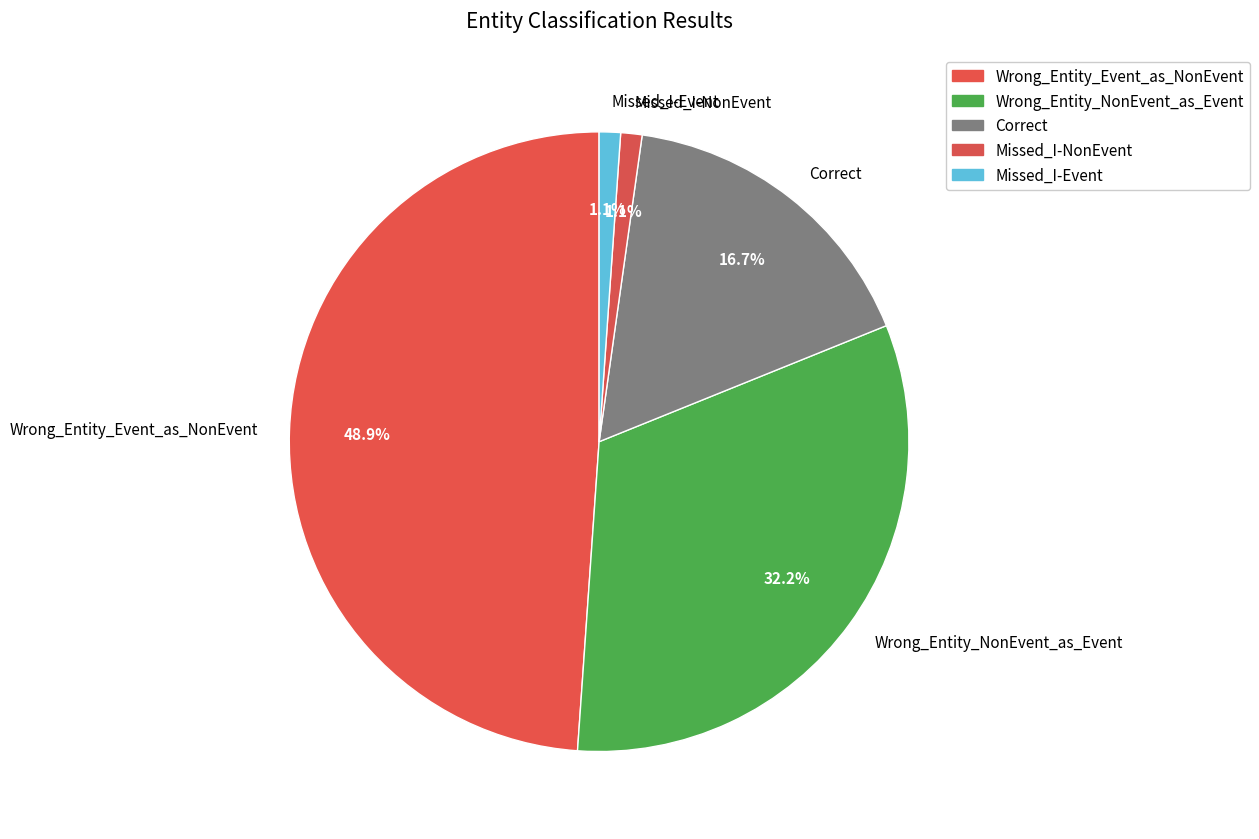

What percentage is the Wrong_Entity_NonEvent_as_Event slice, to the nearest percent?

32%